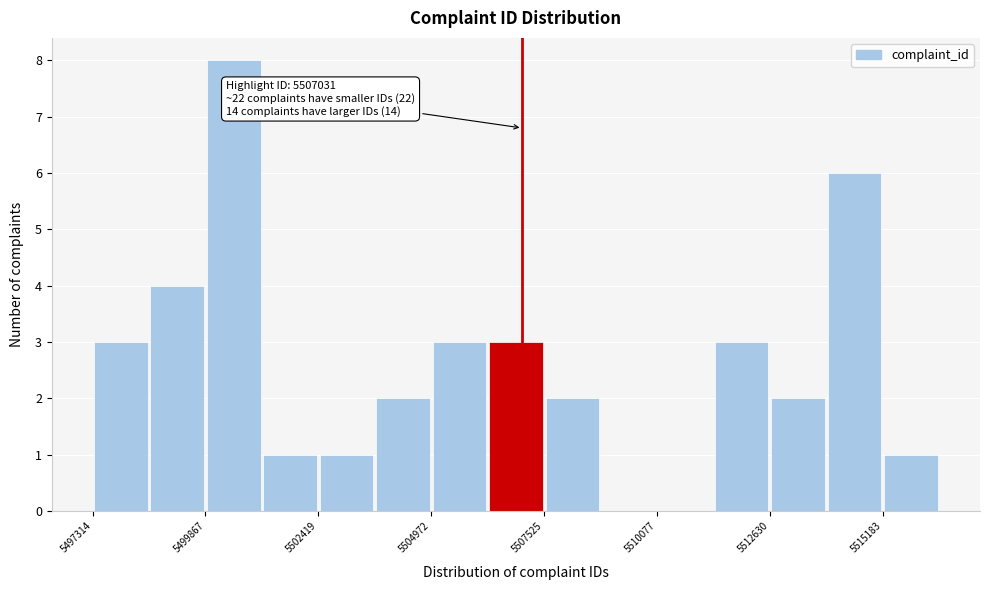

Read against the x-axis, roughly where is the centre of the tallest bar?

5500500